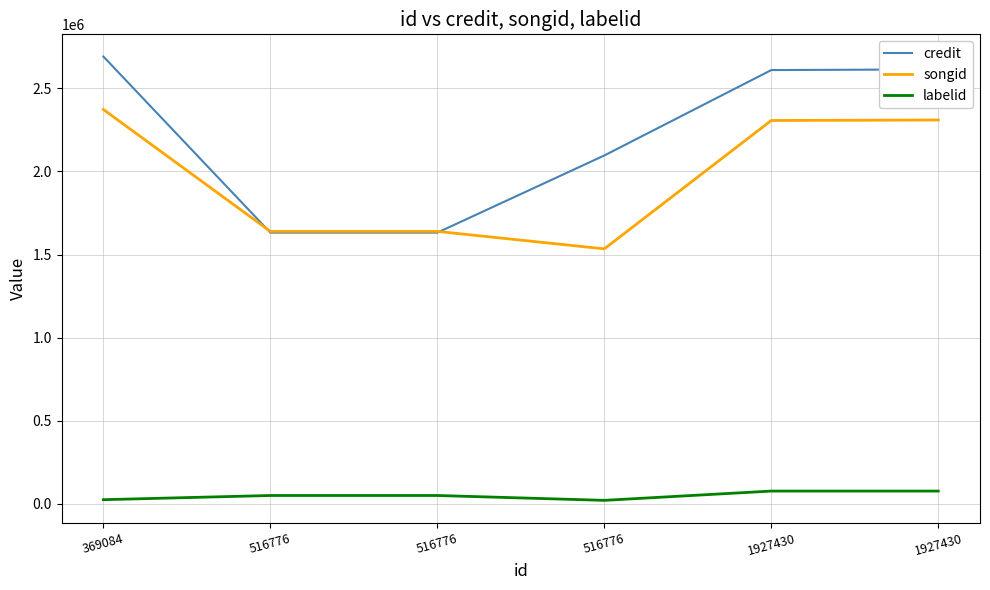

Where is credit nearest to the value 2161539?

516776